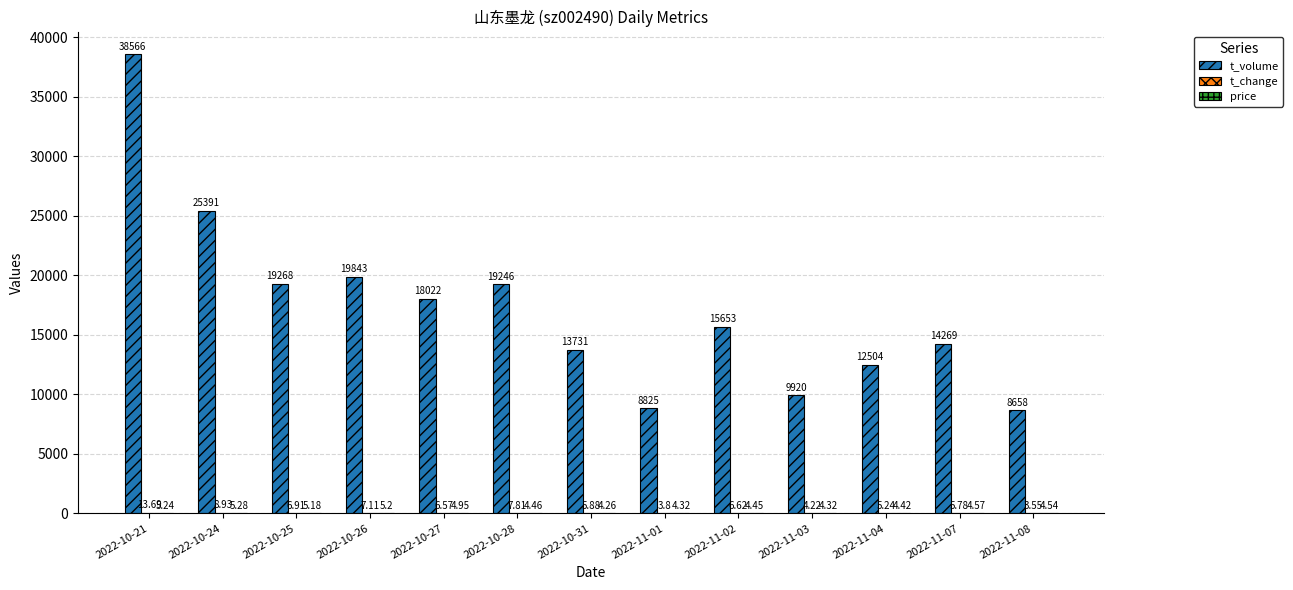

At which category is the sum across all series the highest?

2022-10-21